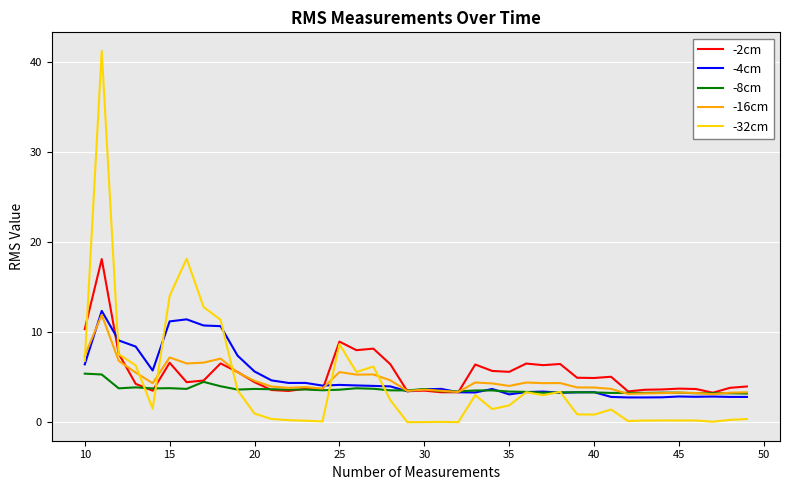

What is the greatest value displayed?

41.3